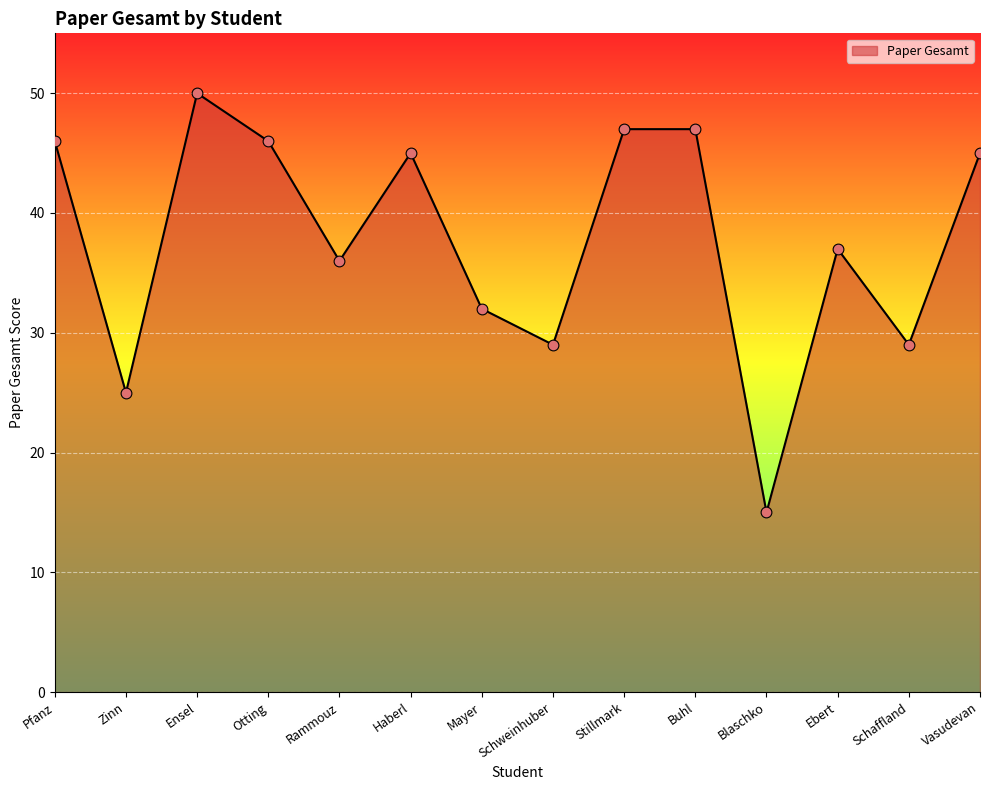

Between Ebert and Otting, which is larger?

Otting